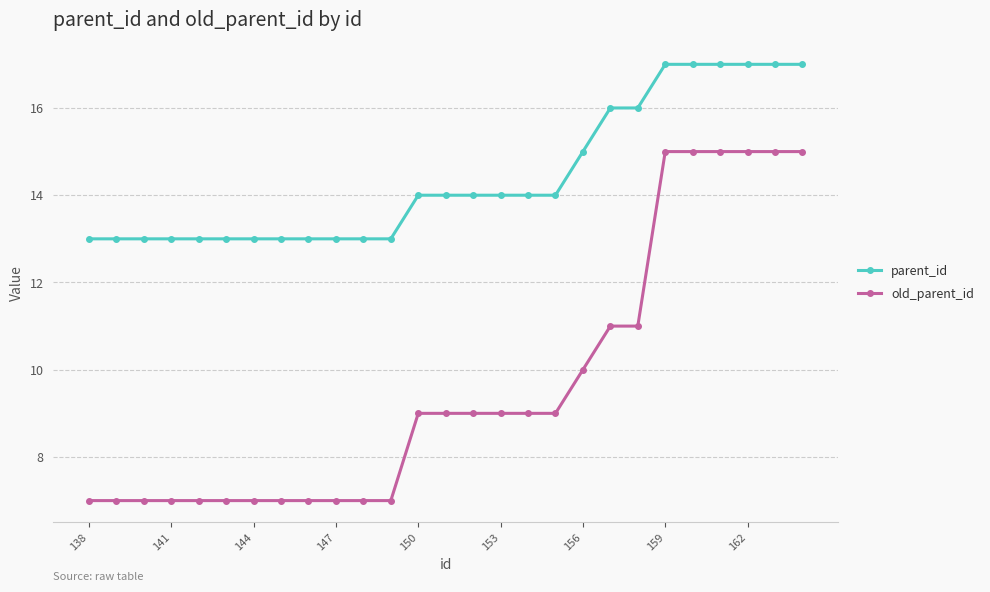

List the series in order of their overall mean, highest first.

parent_id, old_parent_id